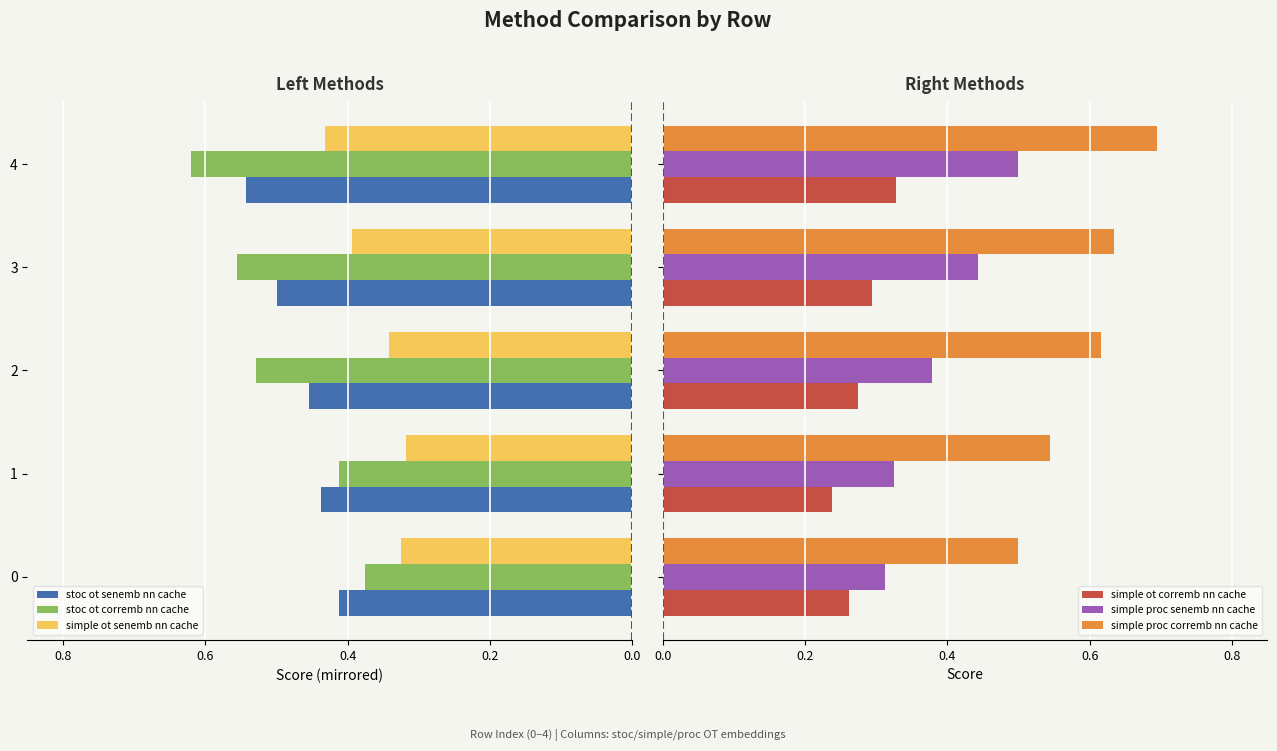

Which series has the largest total across all categories?

simple proc corremb nn cache